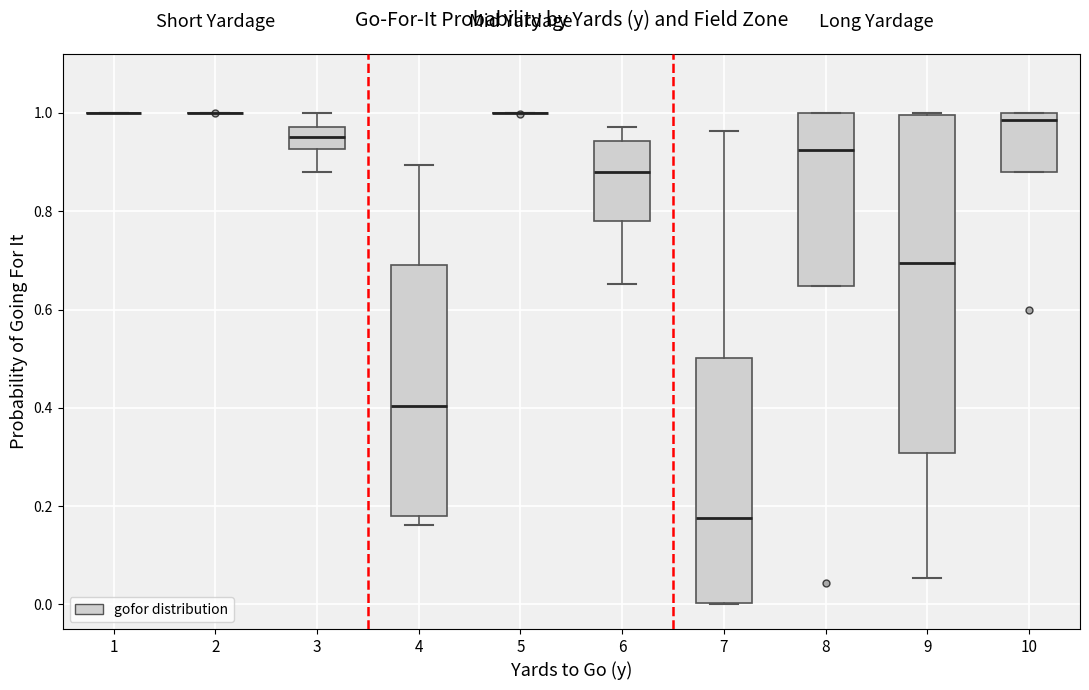

Which box is the tallest, from its lower edge to its upper edge?

9